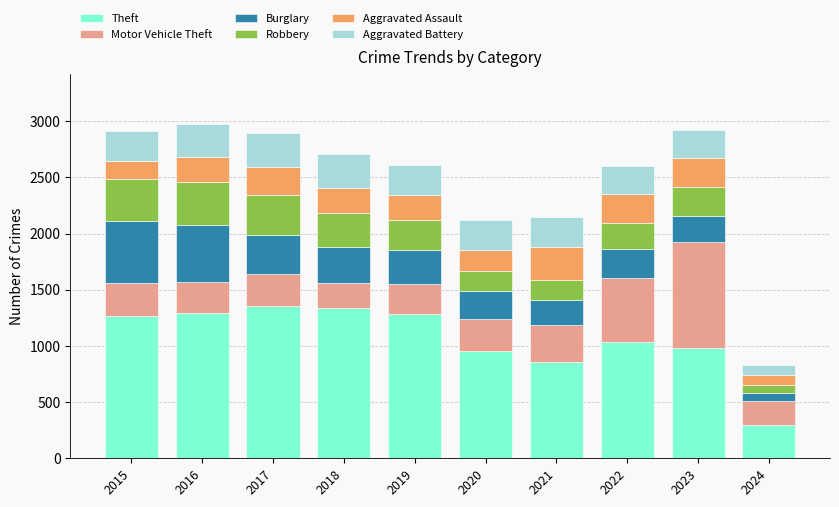

What is the total value across all series at 2022?

2604